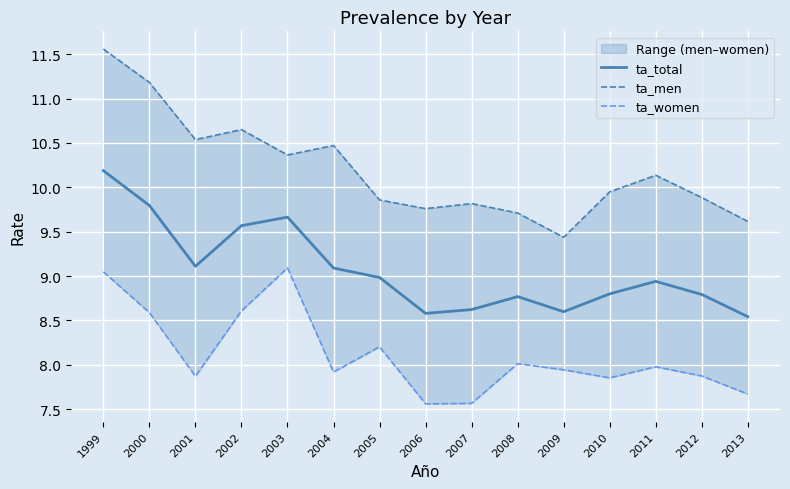

True or false: ta_men has a value of 15.5 at 2007.

False